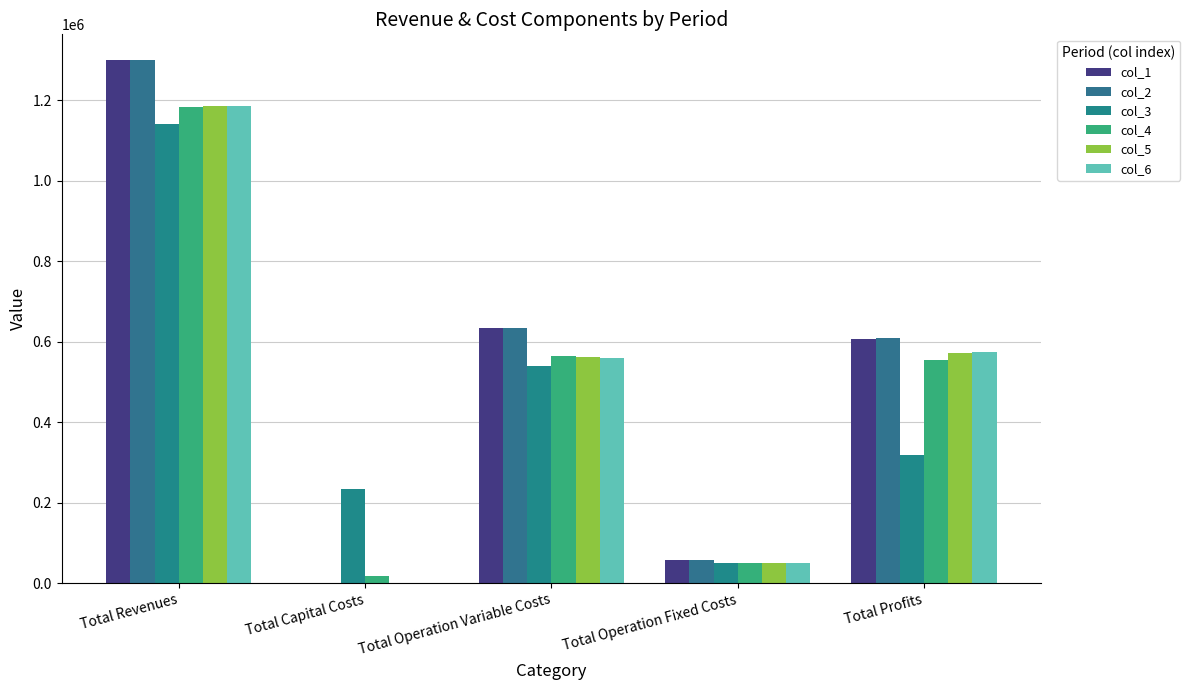

What are all the series names shown in the legend?

col_1, col_2, col_3, col_4, col_5, col_6